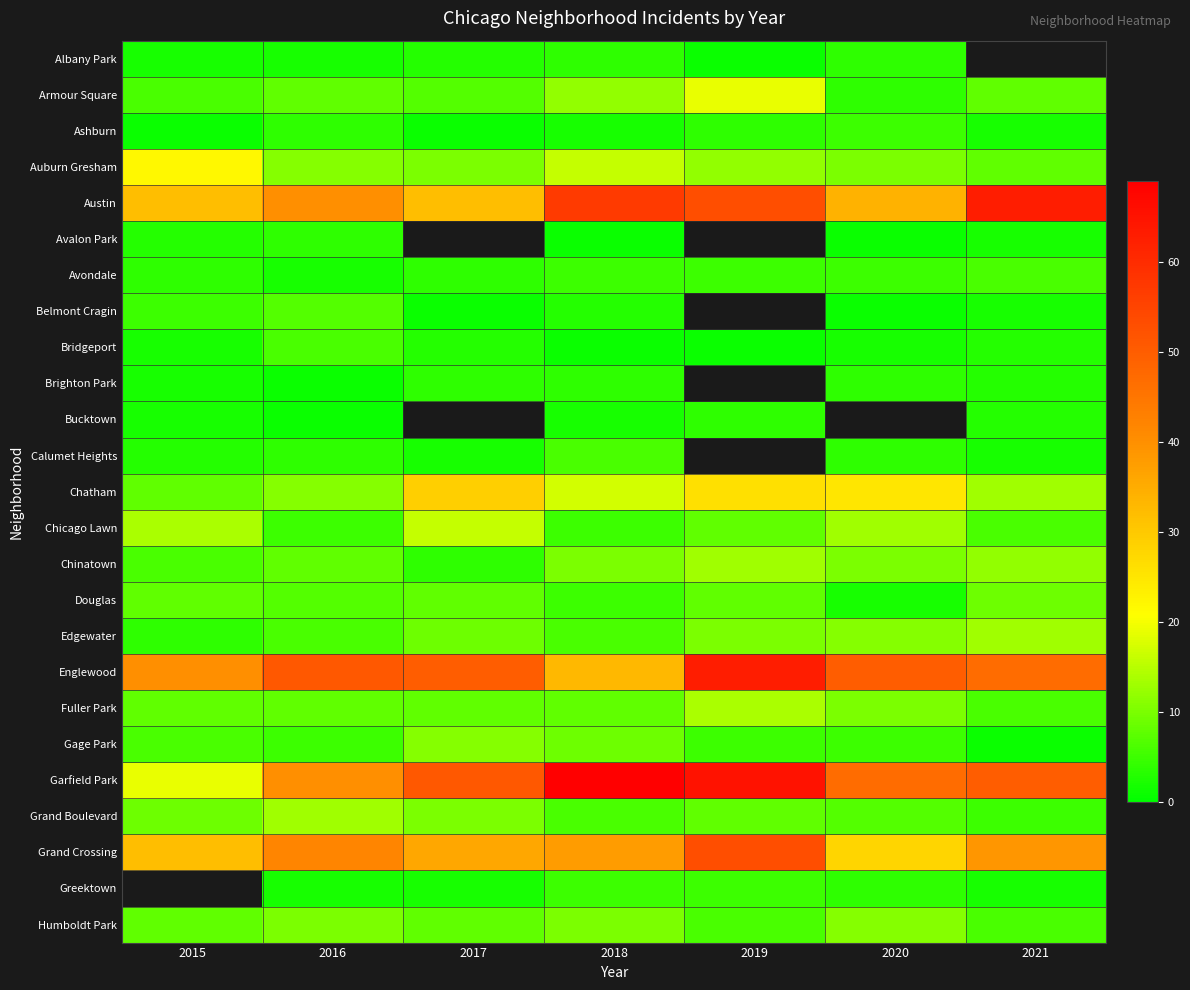

What is the total value across all series at 2016?

298.0